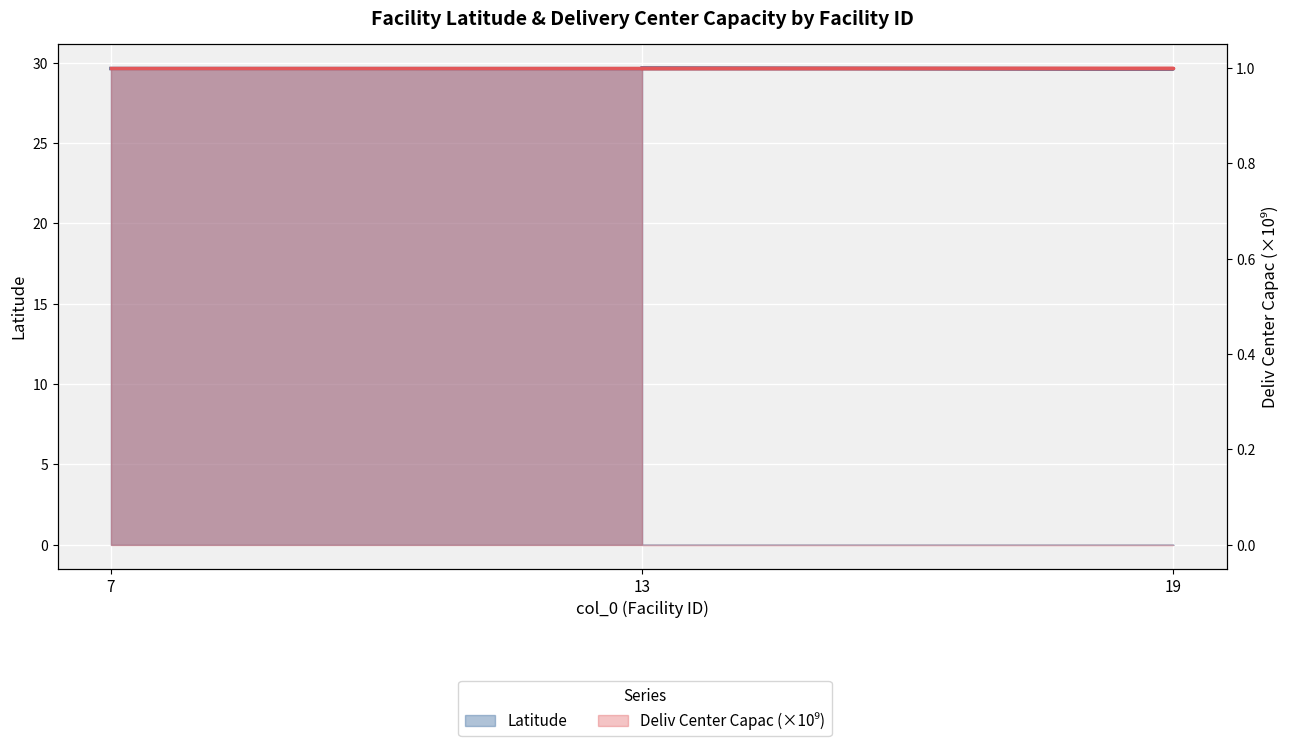

What is the difference between the highest and lowest values at 13?

28.7